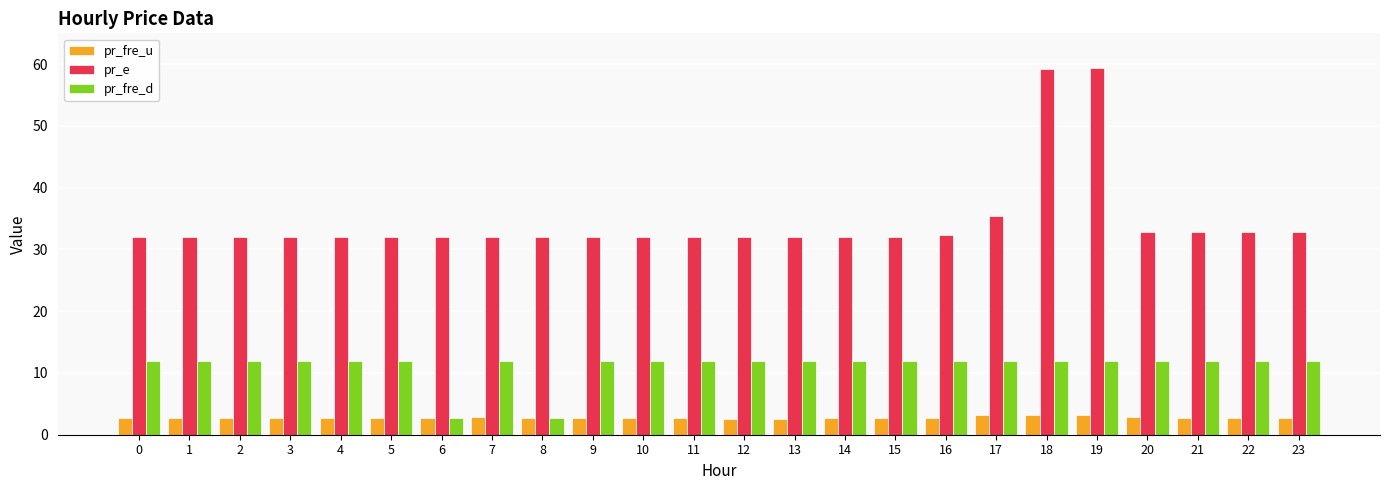

True or false: pr_fre_u has a value of 2.5 at 12.

True